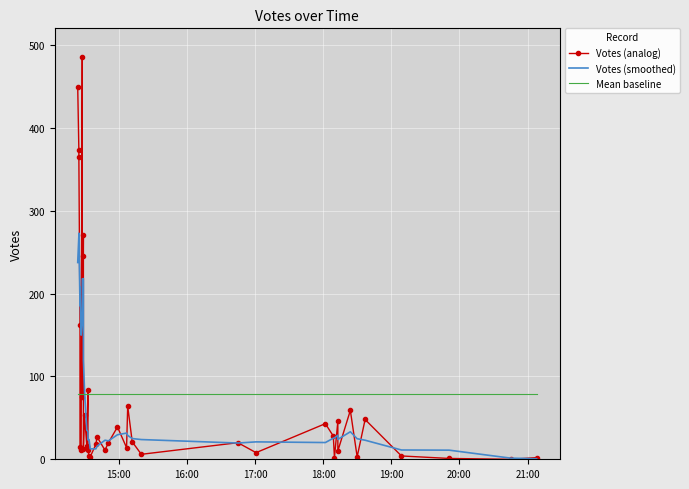

At how many categories does at least one series exceed 202?

8